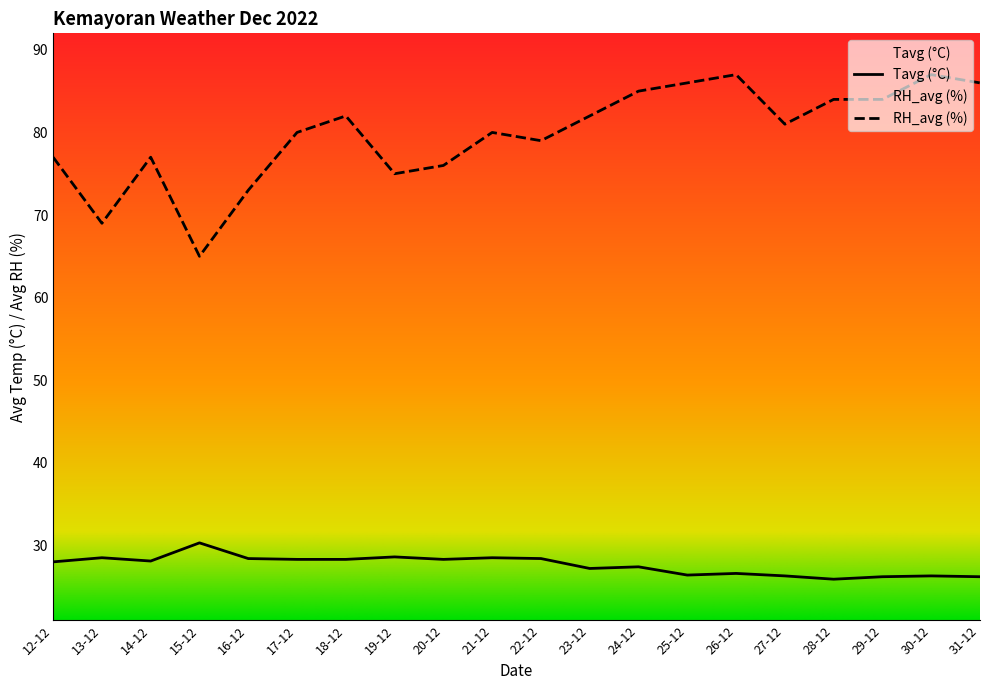

What is the label of the 14th point from the right?

18-12